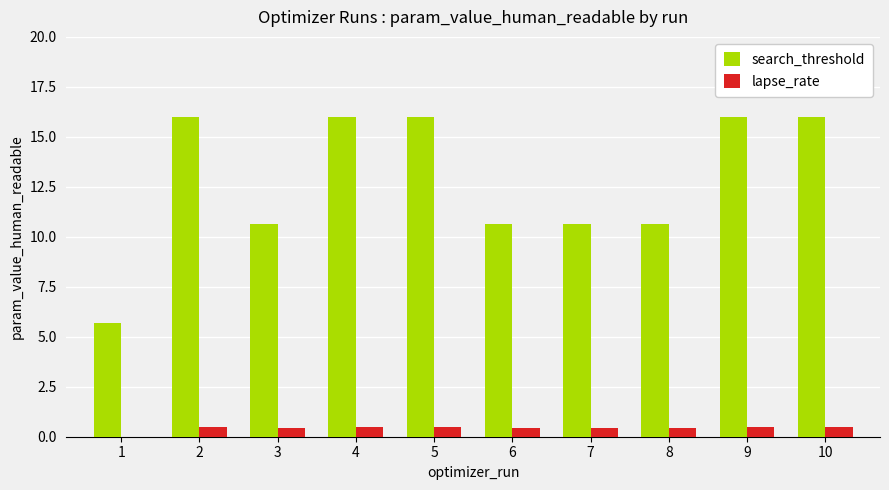

Which series has the widest spread of values?

search_threshold